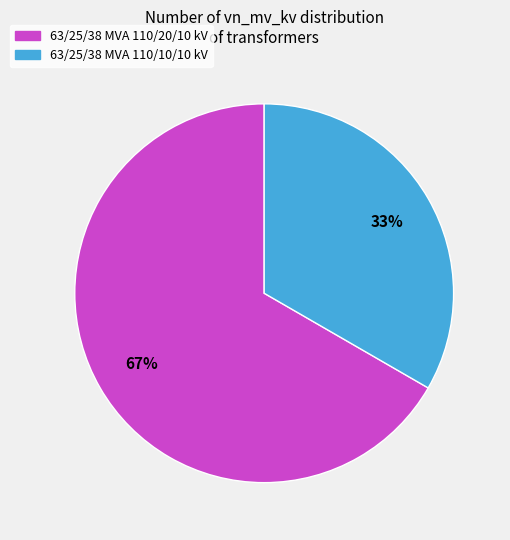

To the nearest percent, what is the combined percentage of 63/25/38 MVA 110/20/10 kV and 63/25/38 MVA 110/10/10 kV?

100%